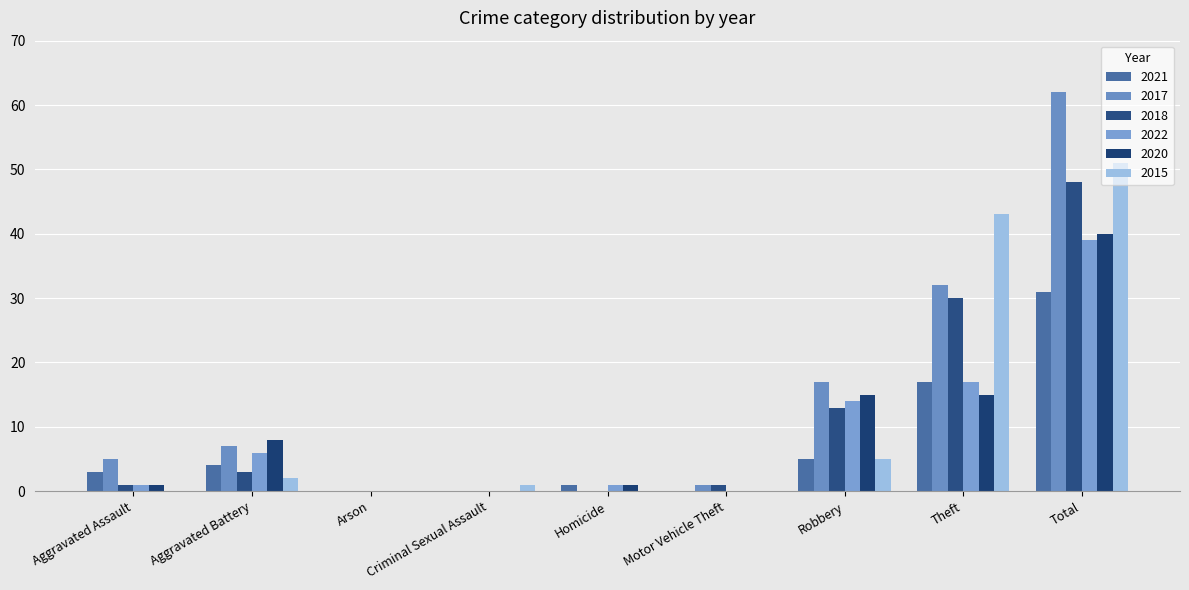

What is the spread (max minus min) of values at Total?

31